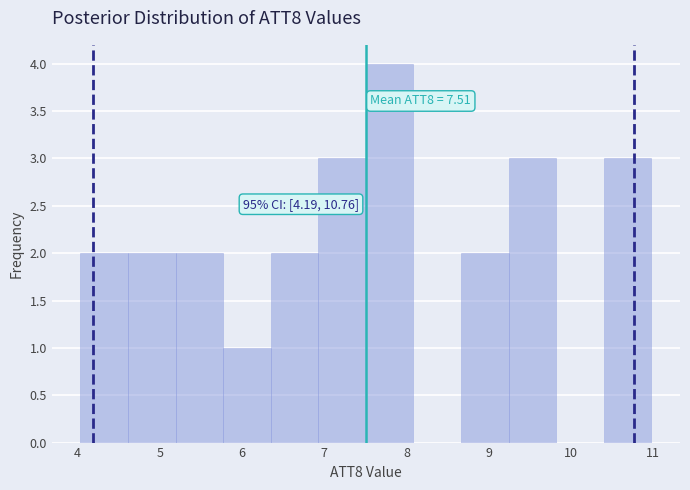

Which range on the x-axis has the tallest bar?

7.5 to 8.1